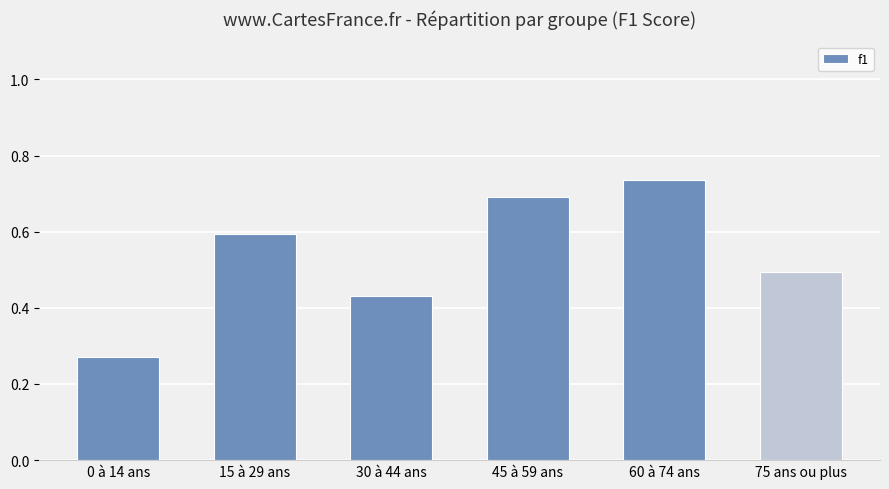

Which label corresponds to the smallest value in the chart?

0 à 14 ans